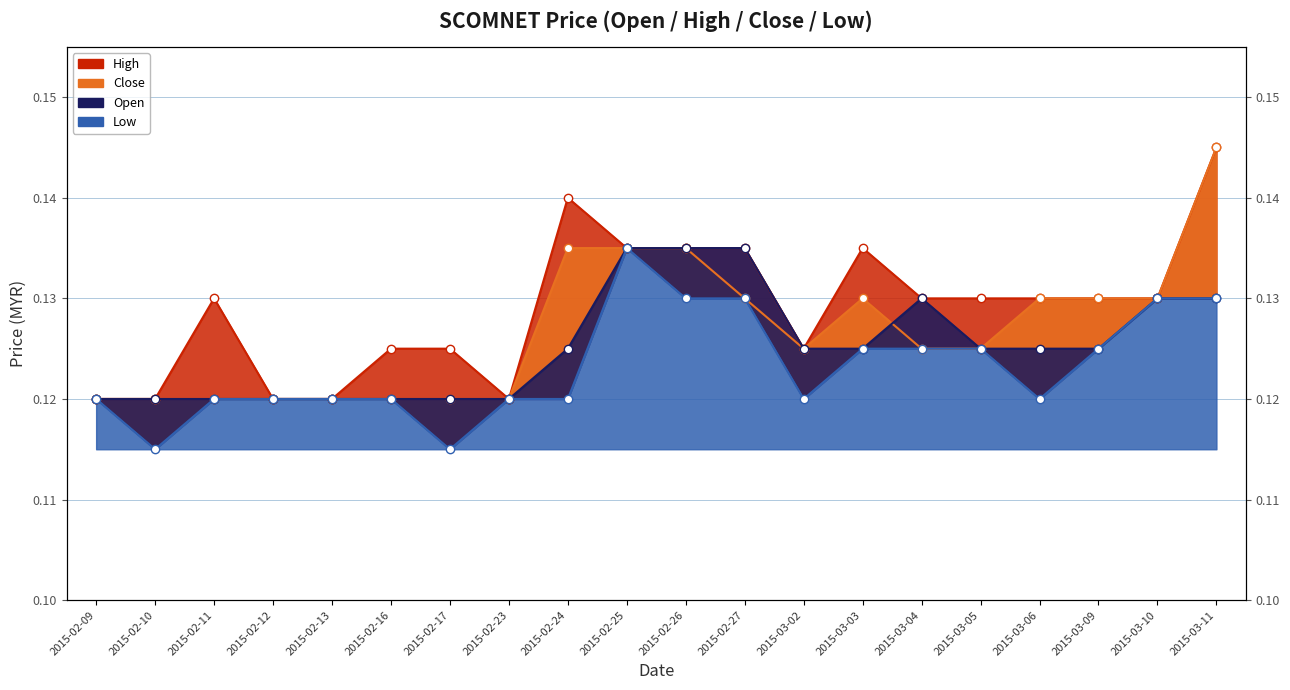

Between 2015-02-23 and 2015-02-16, which is larger?

2015-02-16